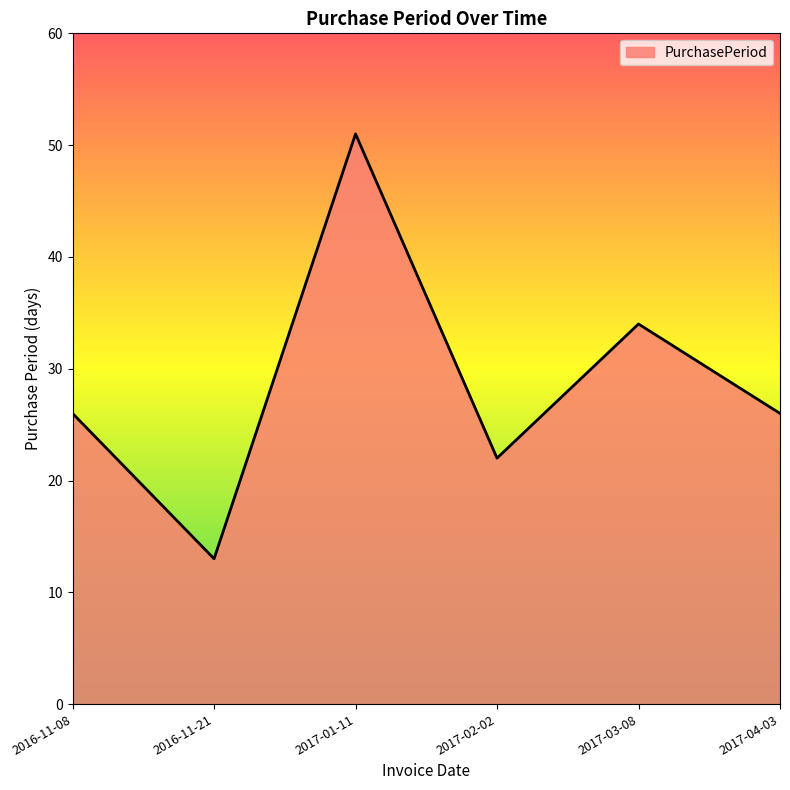

True or false: the data has more than 2 interior local peaks.

False